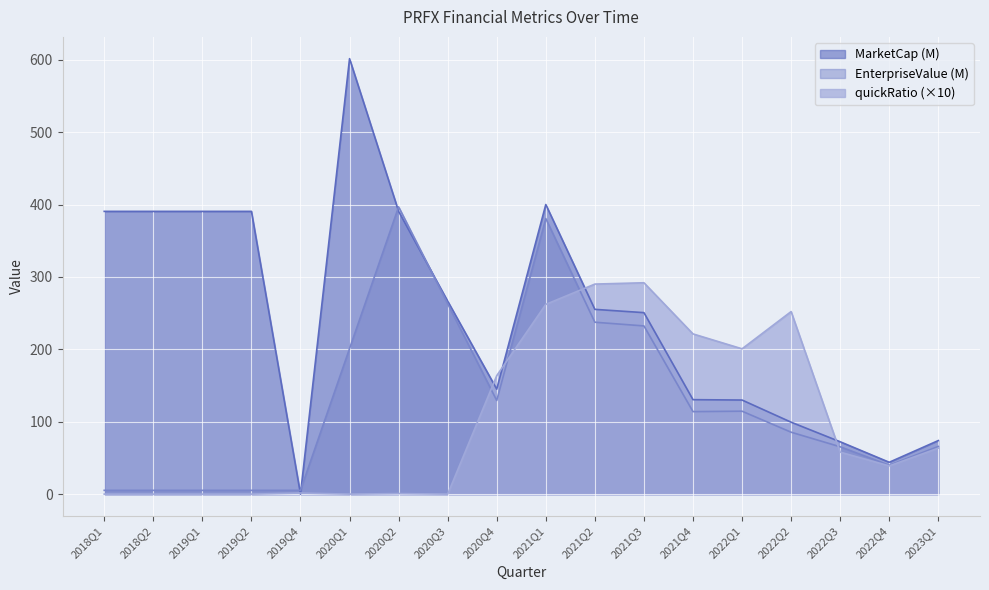

What is the maximum value for quickRatio?

292.0